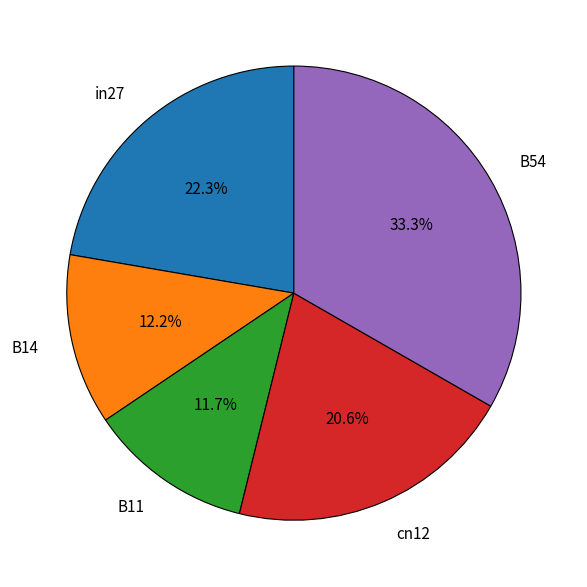

What portion of the pie excludes cn12?

79.4%